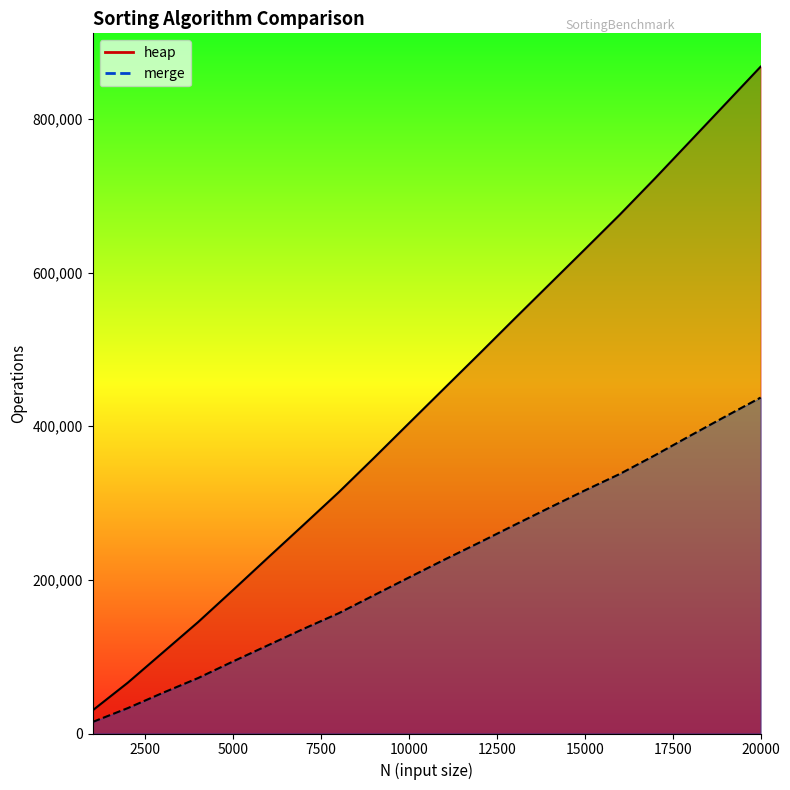

Rank the categories by heap value from lowest to highest.

1000, 2000, 3000, 4000, 5000, 6000, 7000, 8000, 9000, 10000, 11000, 12000, 13000, 14000, 15000, 16000, 17000, 18000, 19000, 20000